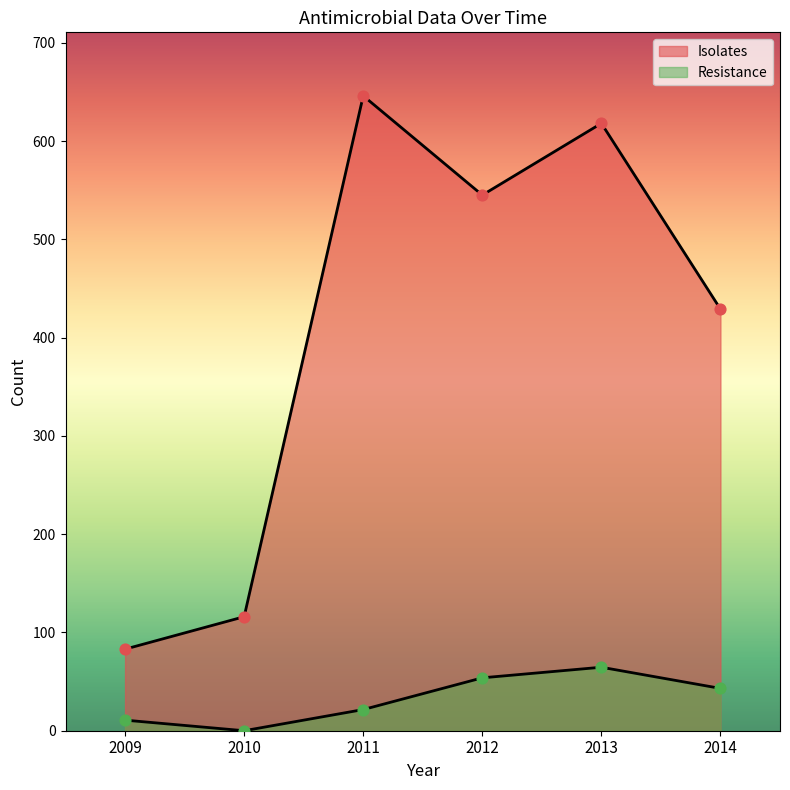

Which series reaches the maximum Y coordinate?

Isolates